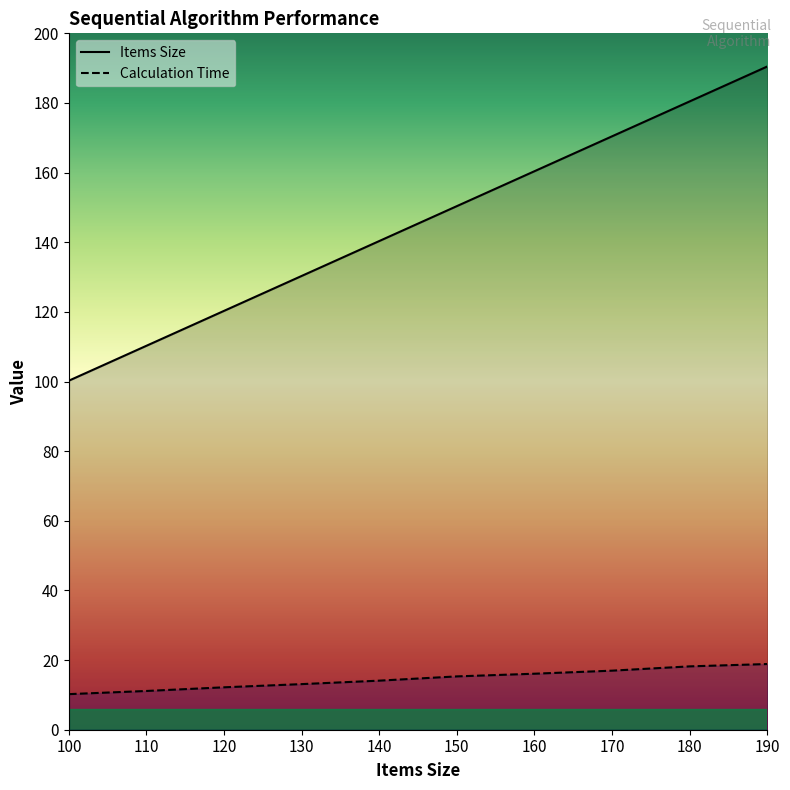

What is the greatest value displayed?

190.0